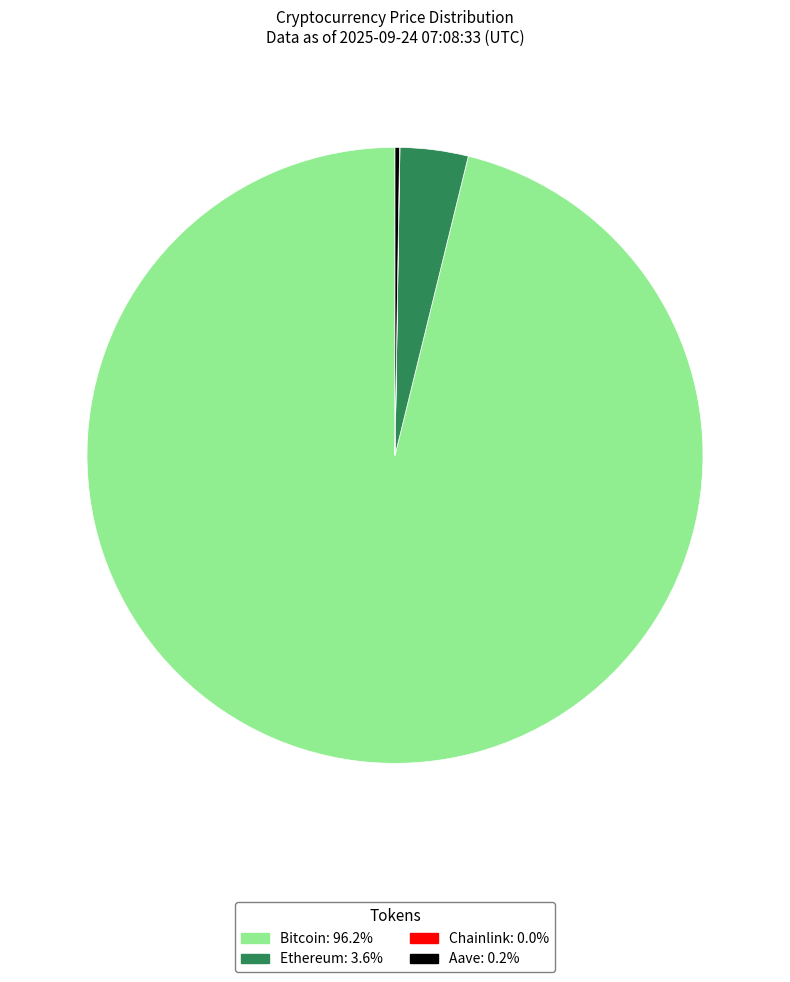

Combined, do Bitcoin and Ethereum account for over 50%?

Yes